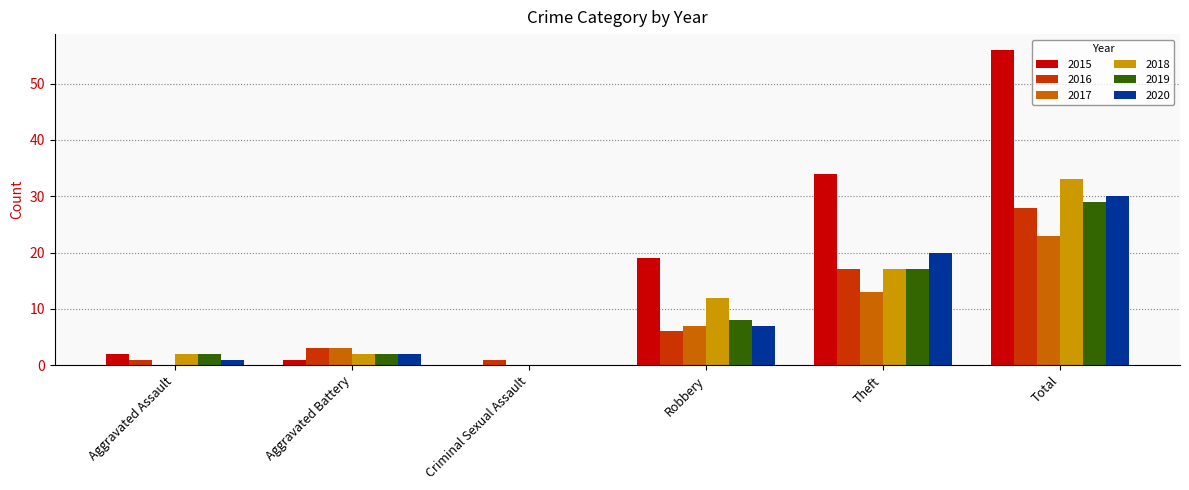

Count the number of categories in the chart.

6